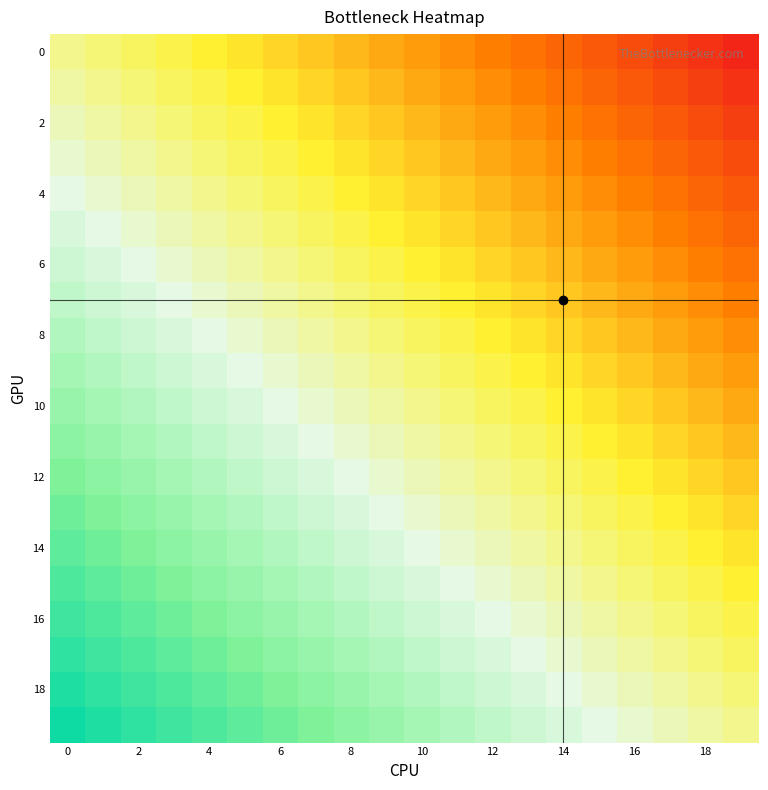

Count the number of categories in the chart.

20